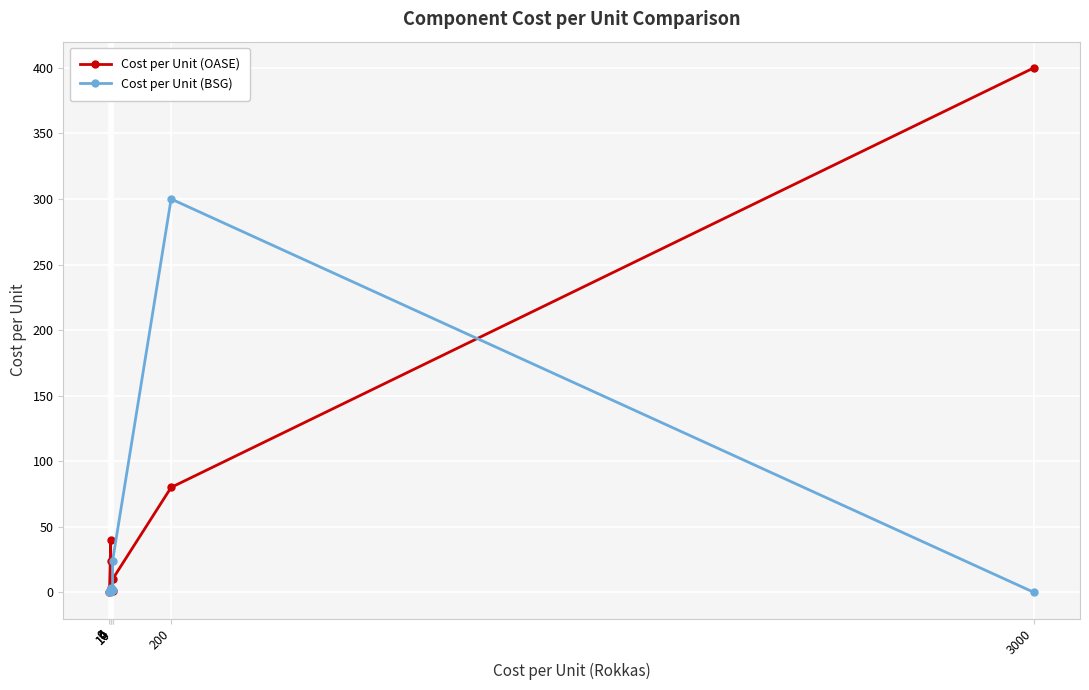

True or false: Cost per Unit (OASE) has more than 2 interior local peaks.

False